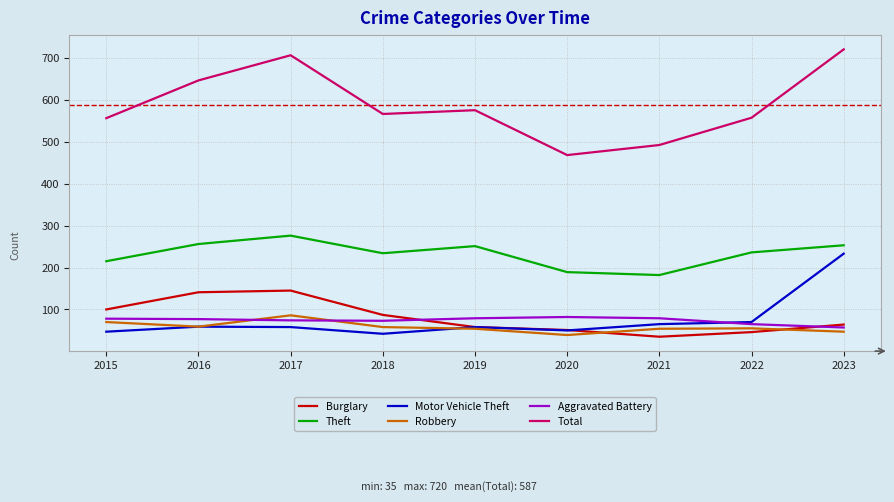

Which category has the highest value in the Motor Vehicle Theft series?

2023